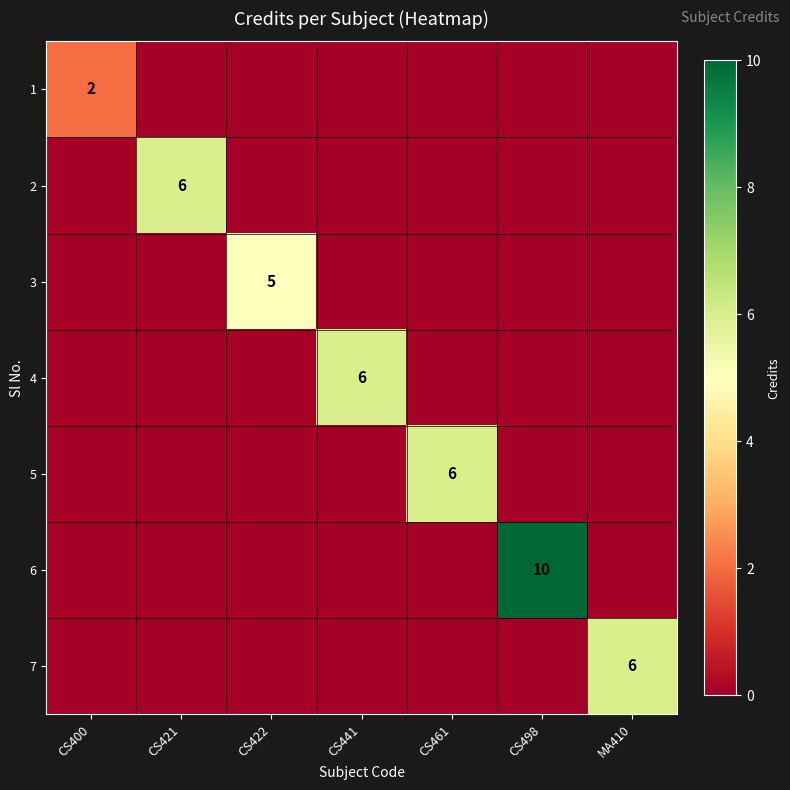

Is it true that 3 equals 5 at CS422?

True